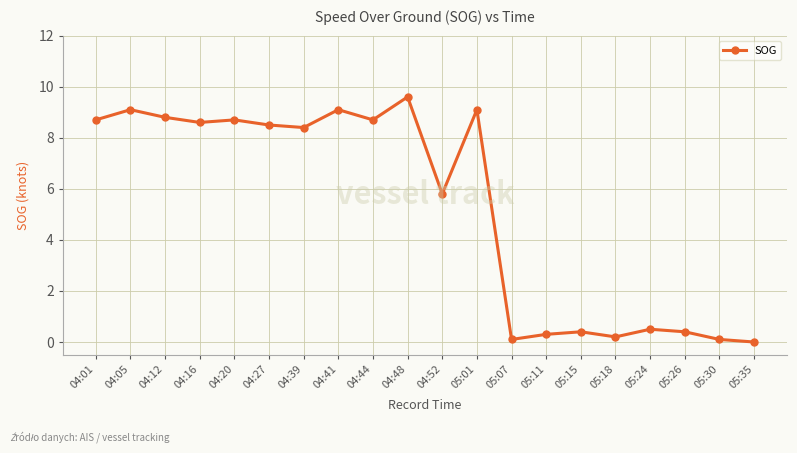

Read the value at 04:27.

8.5